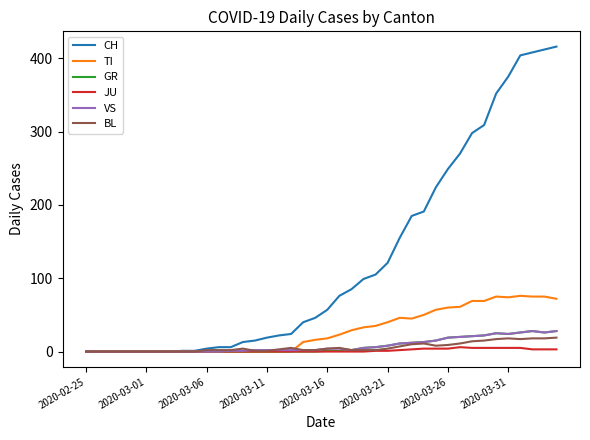

Which series has the largest total across all categories?

CH